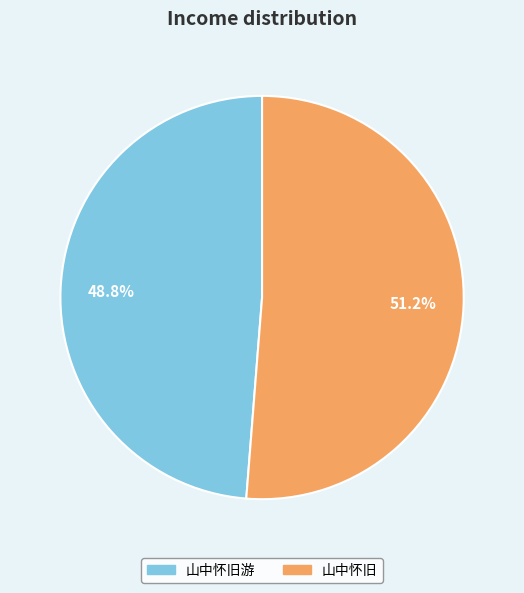

Is there a majority slice in this chart?

Yes